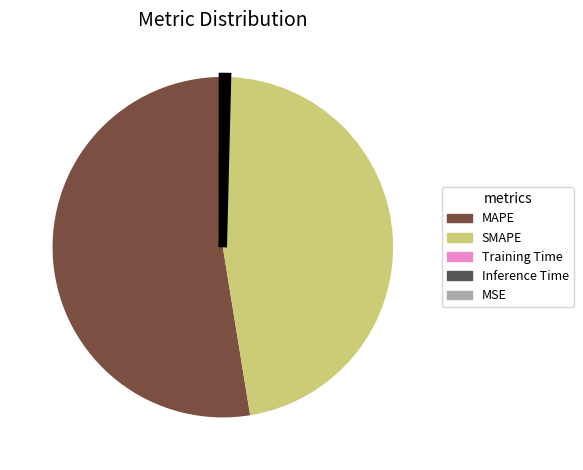

The MAPE slice represents 53% of the pie. True or false?

True